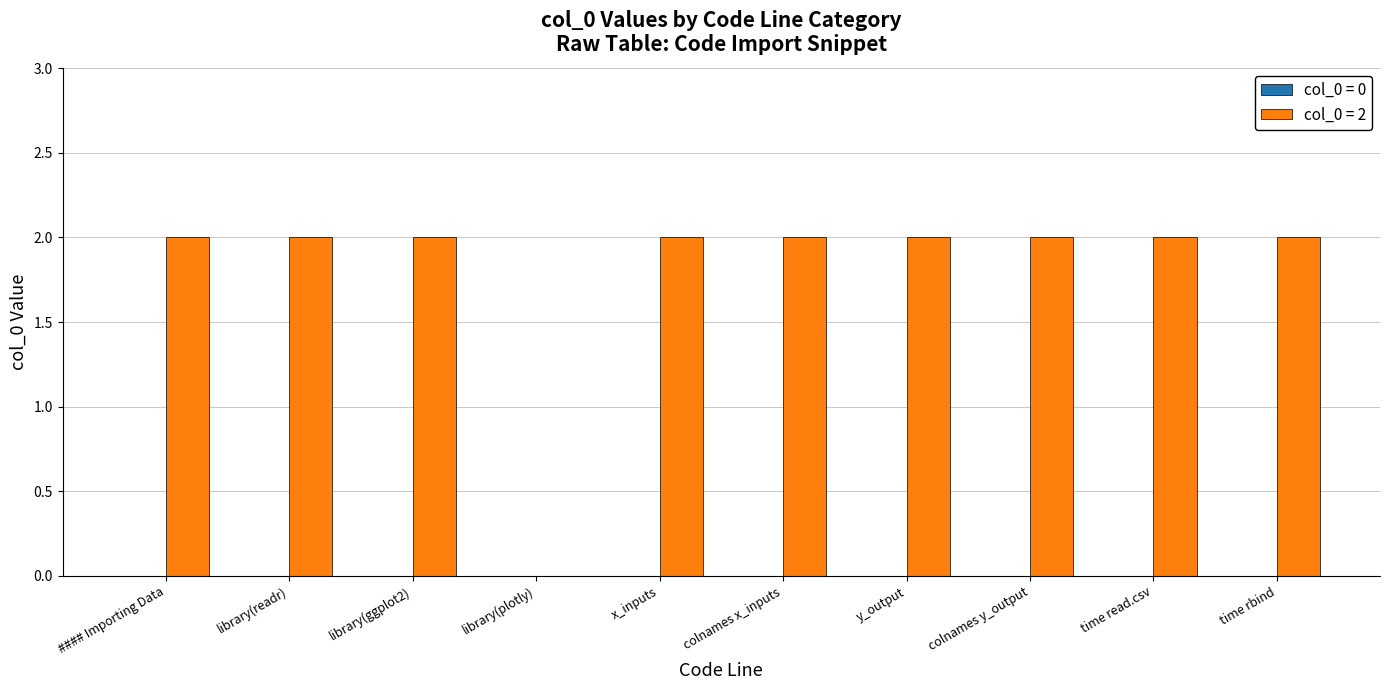

How many values are between 2 and 3?

9